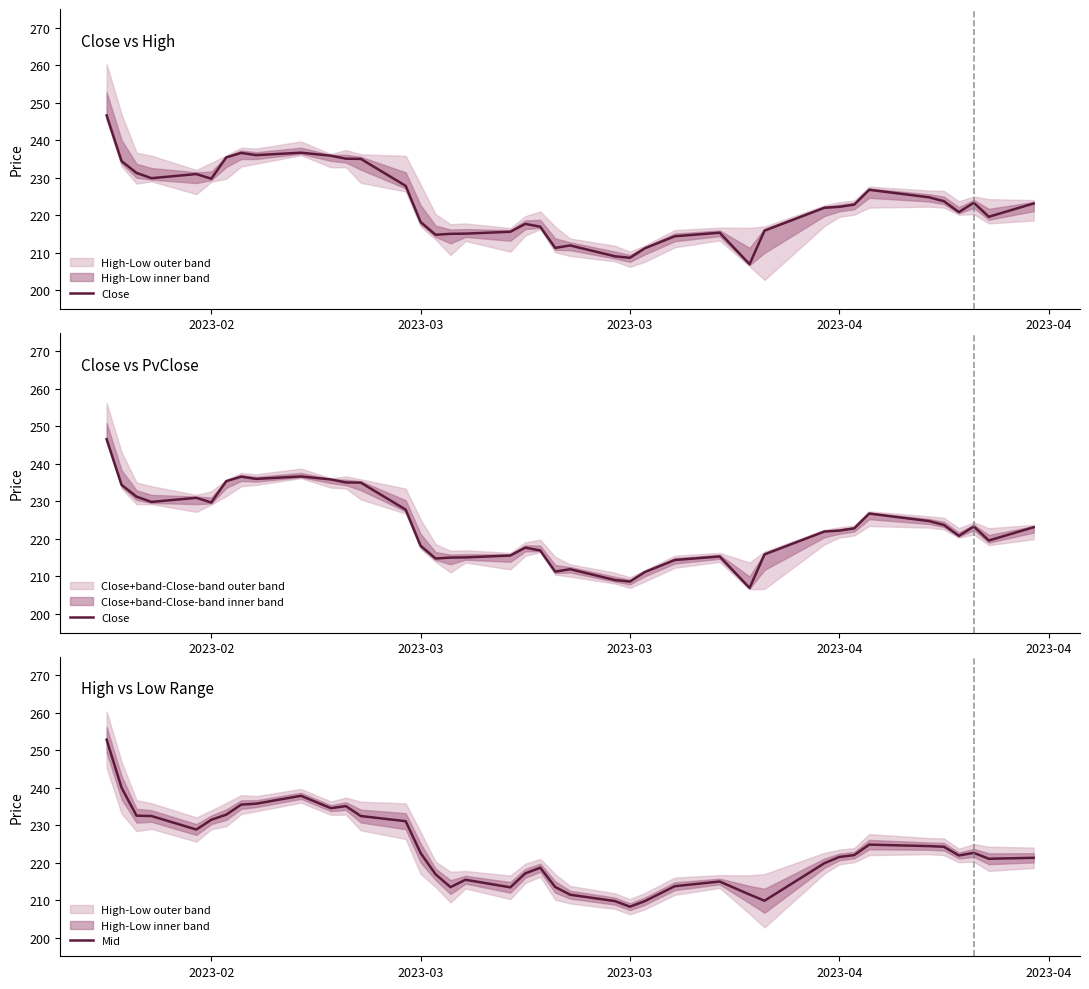

What is the total value across all series at 2023-04?

462.3